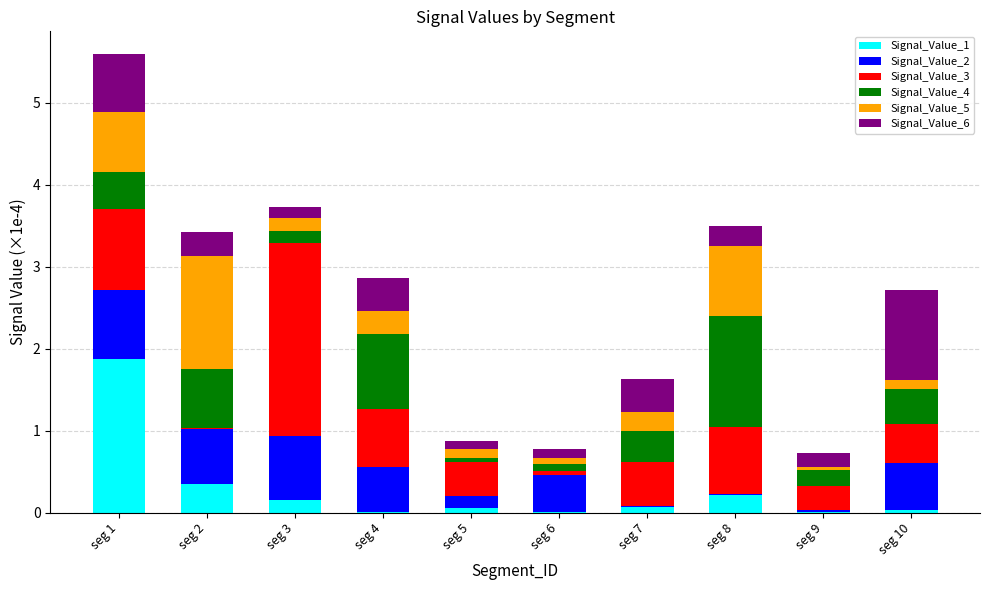

At which label does Signal_Value_1 reach its peak?

seg 1